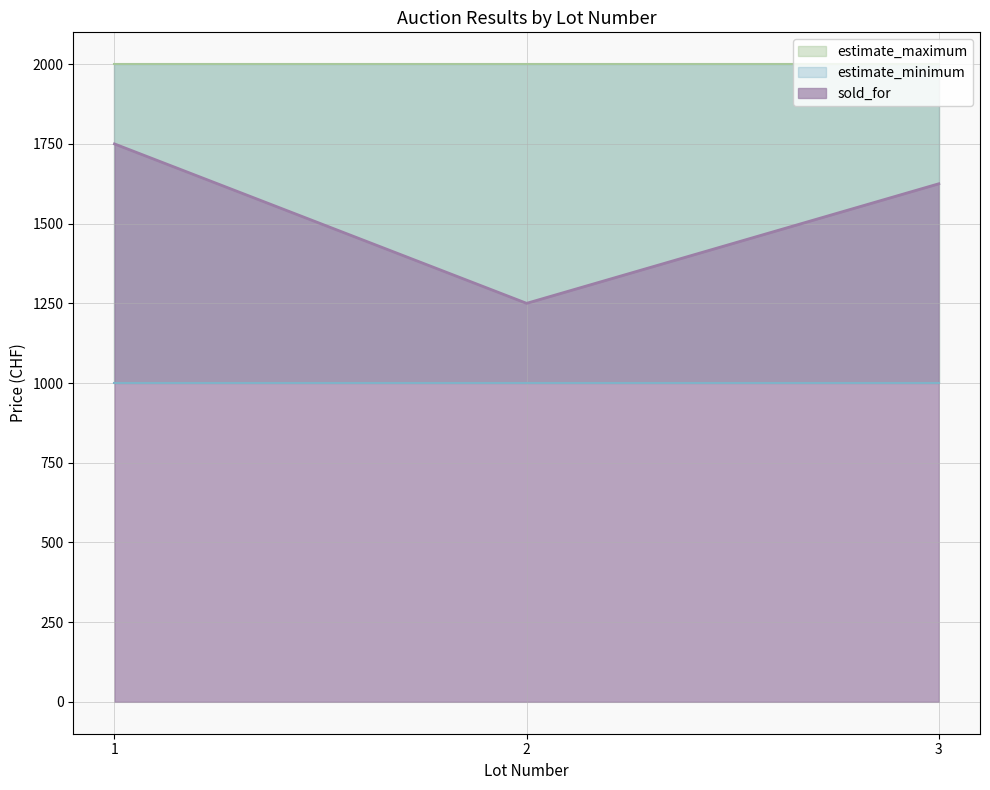

Which series has the largest range (max minus min)?

sold_for